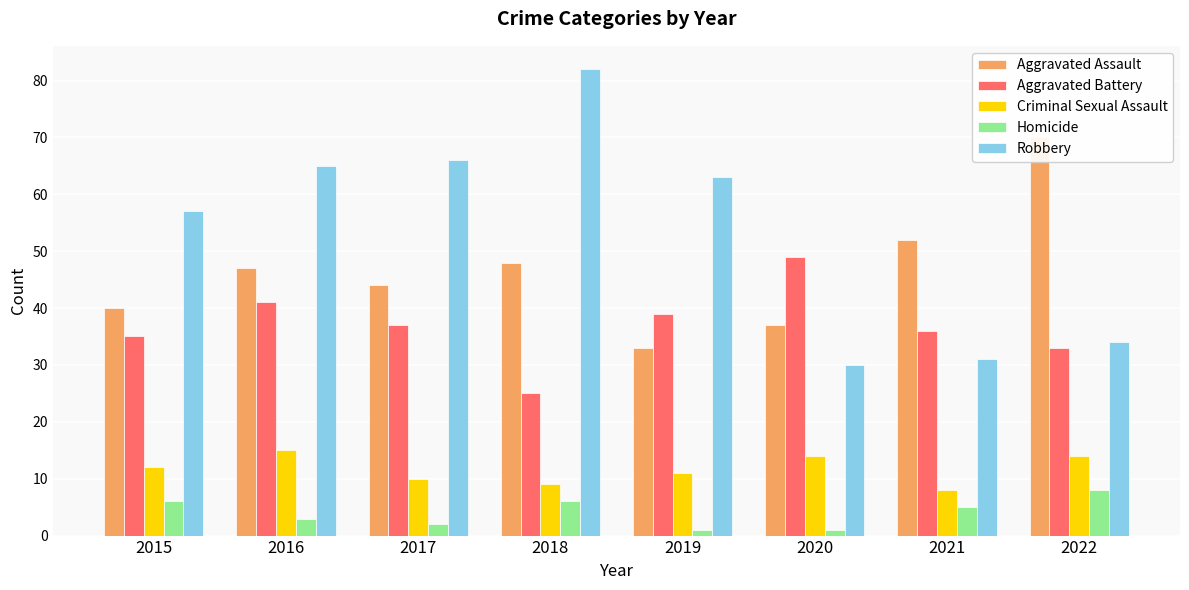

What is the total value across all series at 2019?

147